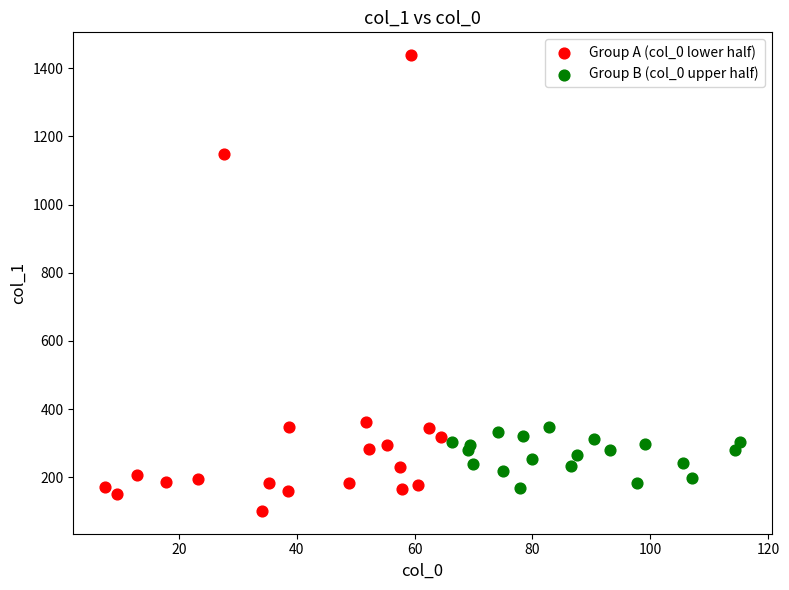

Which series reaches the minimum Y coordinate?

Group A (col_0 lower half)